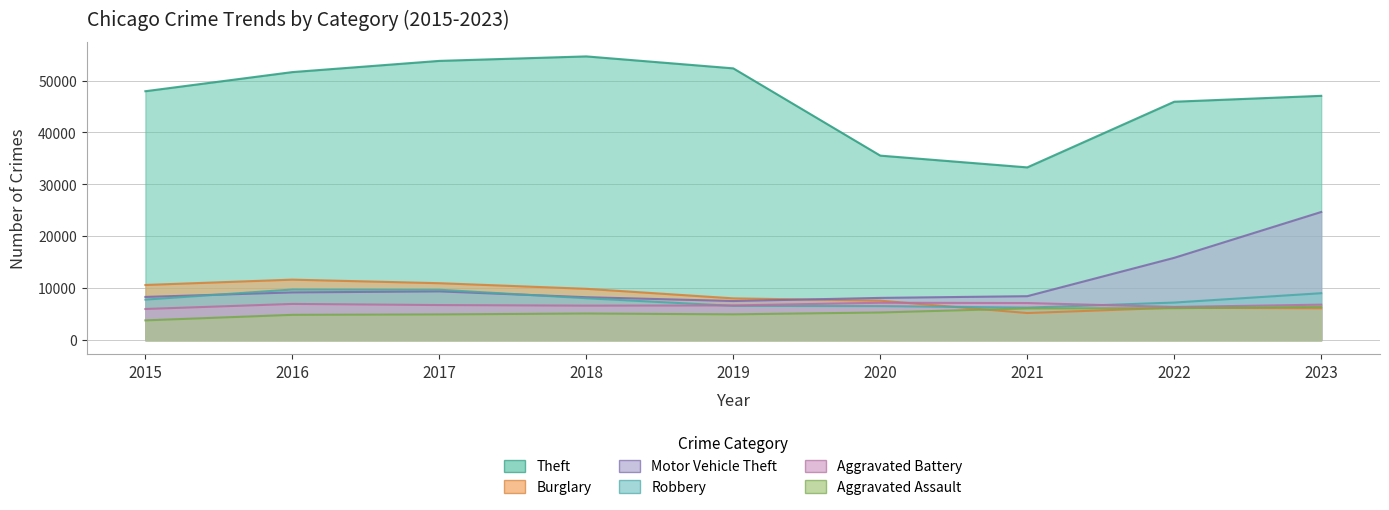

Which series has the largest total across all categories?

Theft